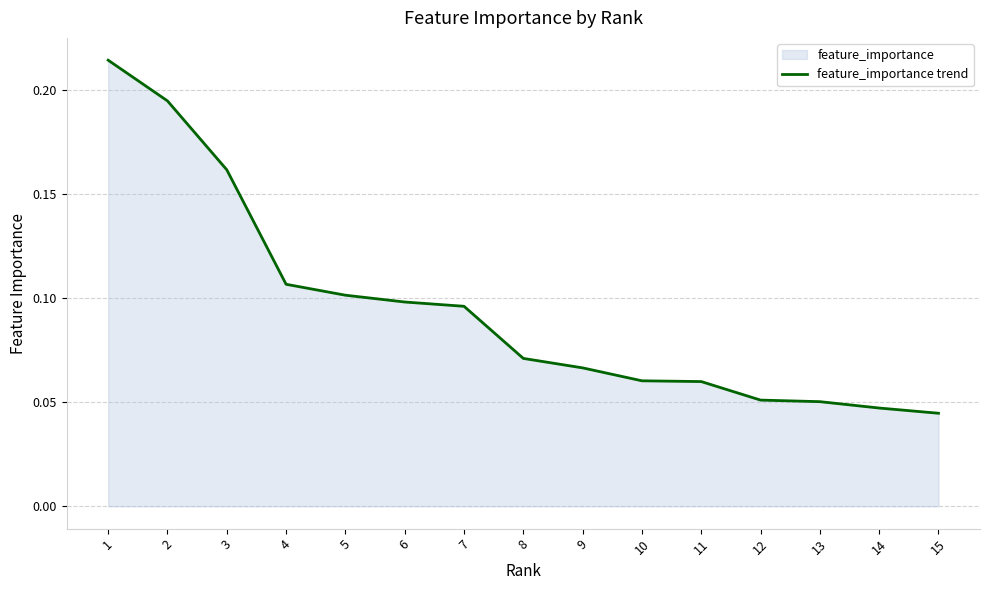

Which category has the highest value across all series?

1